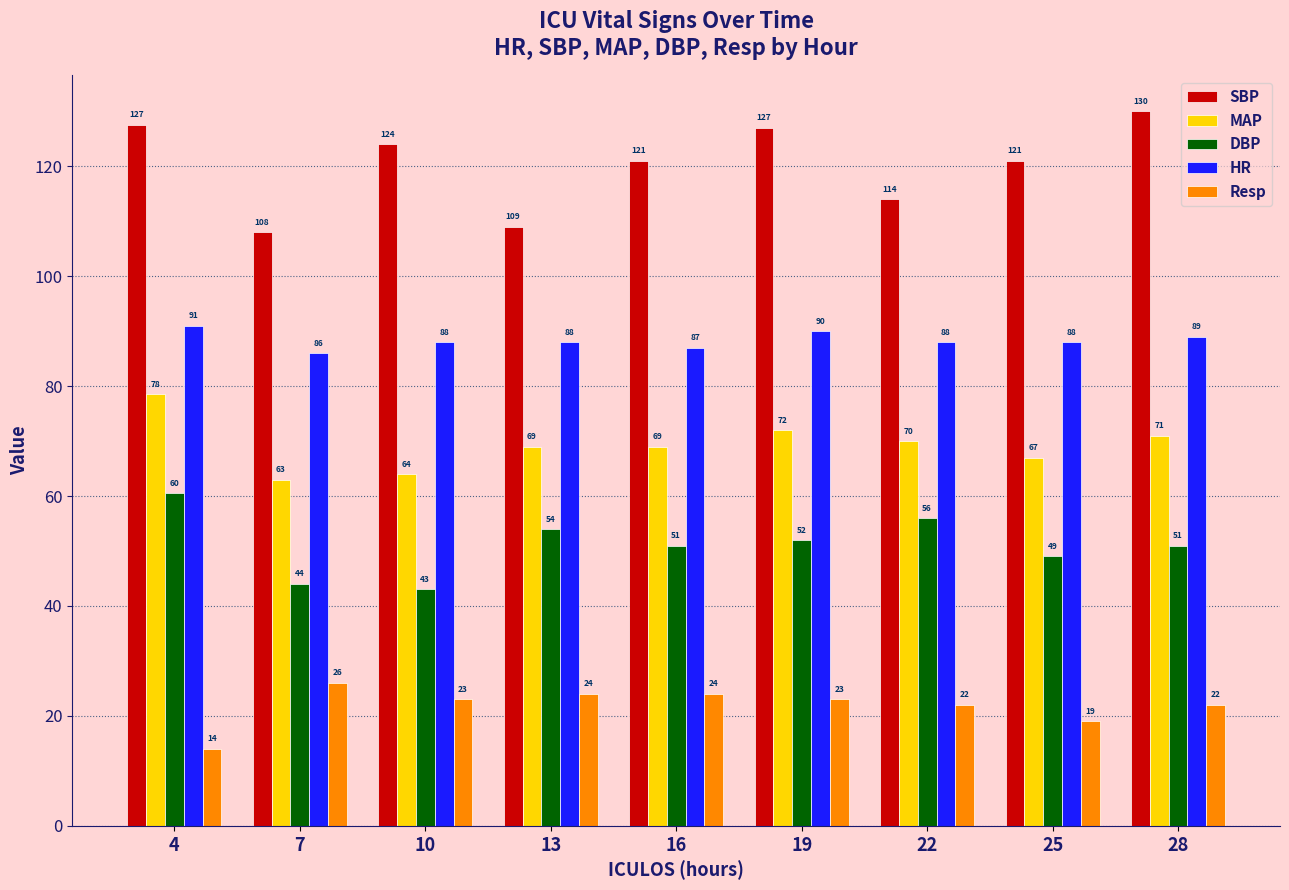

At which category does the chart reach its peak across all series?

28